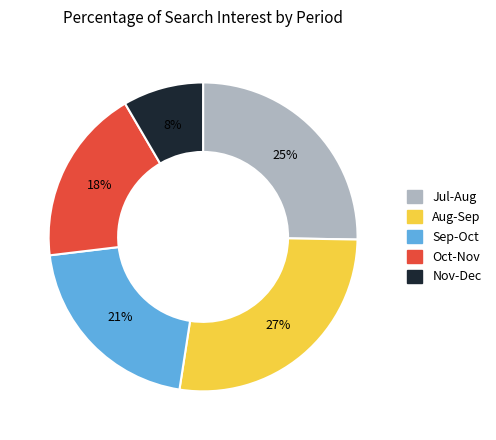

How many slices are in this pie chart?

5